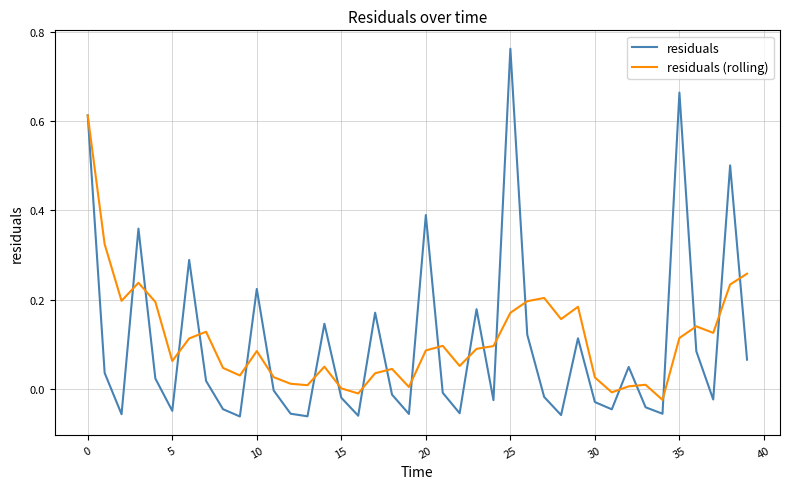

Which series has the widest spread of values?

residuals